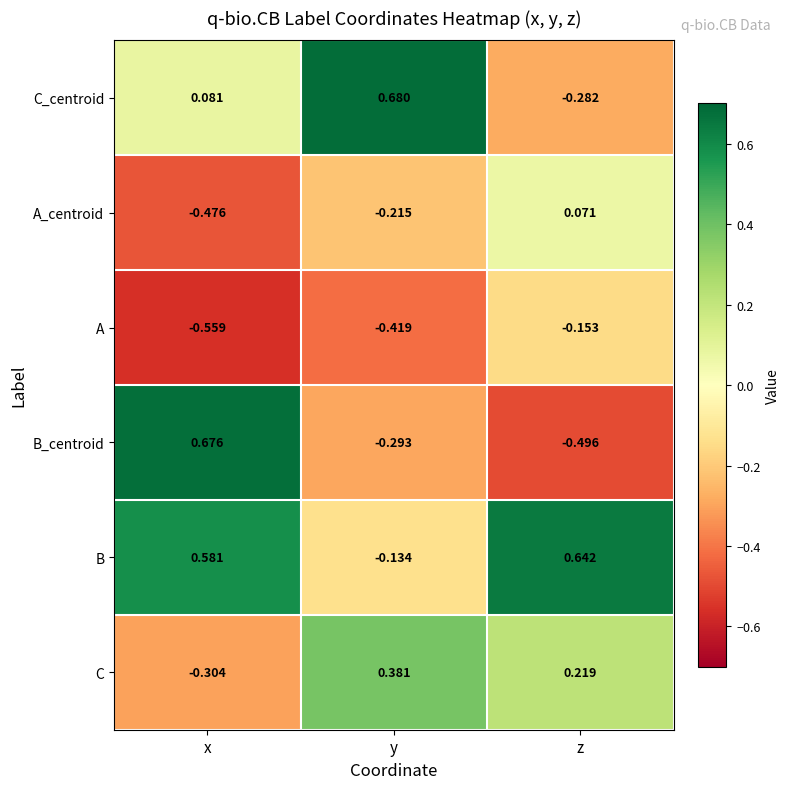

At which label does B_centroid reach its peak?

x